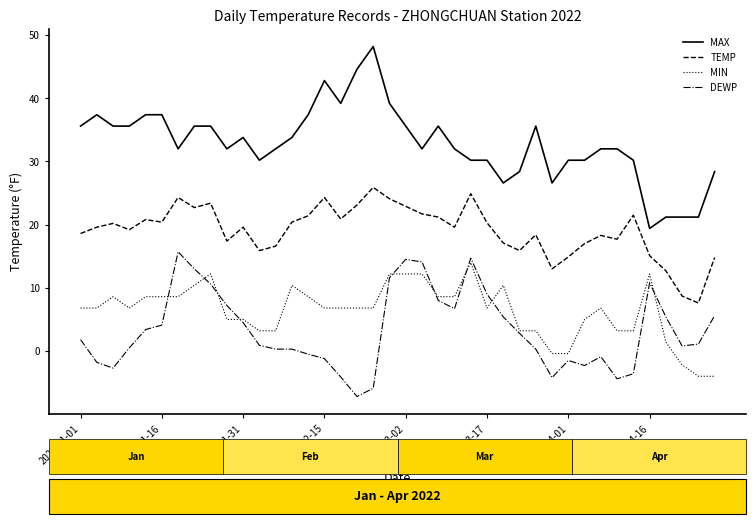

Which series has the largest total across all categories?

MAX